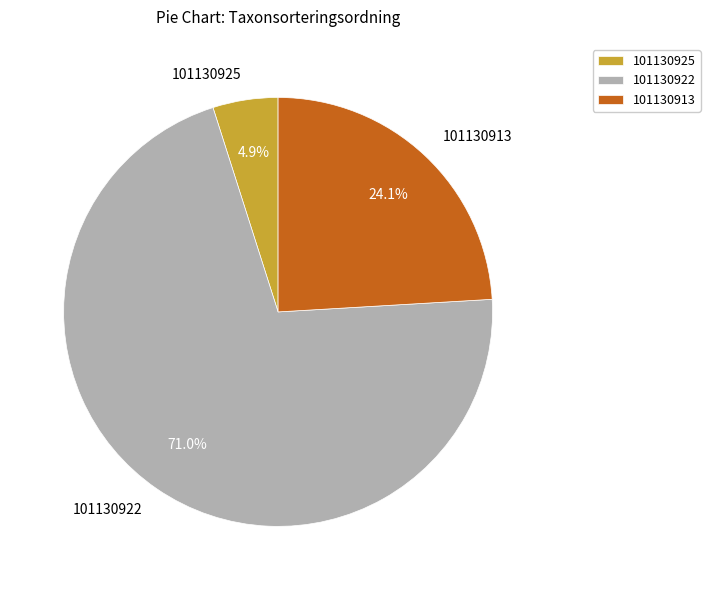

How much of the chart is everything except 101130913?

75.9%